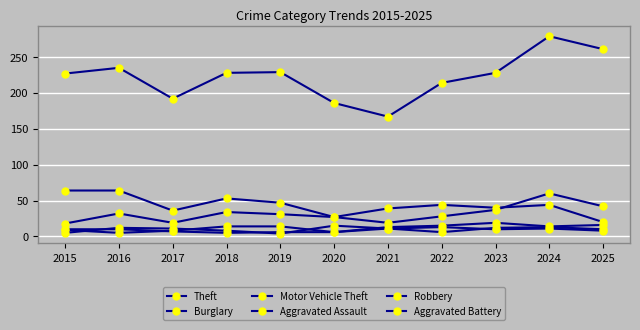

True or false: Motor Vehicle Theft and Robbery intersect in this chart.

False